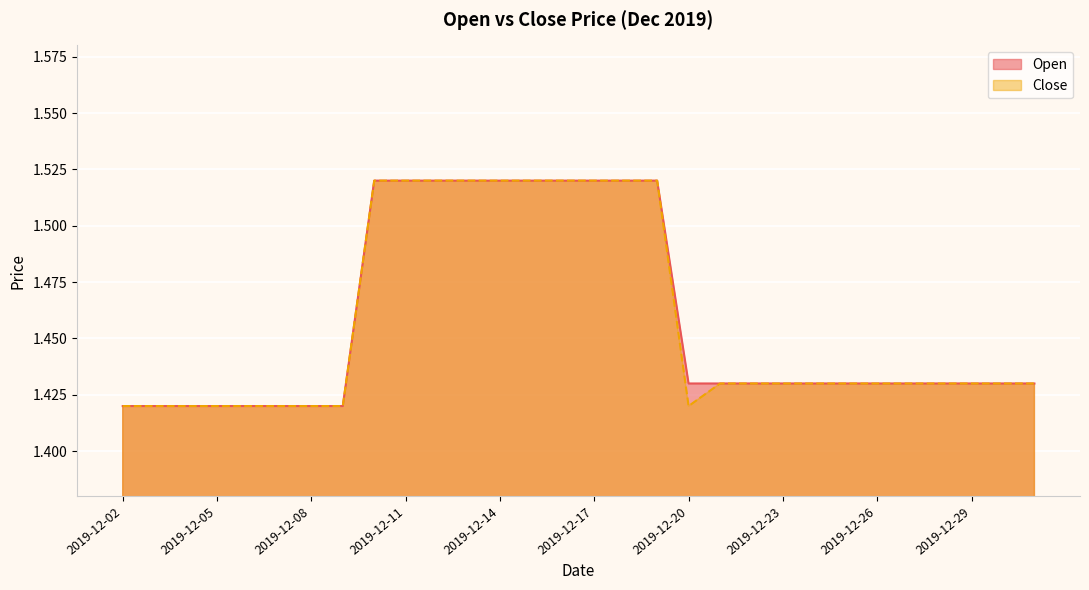

What is the smallest value displayed?

1.4